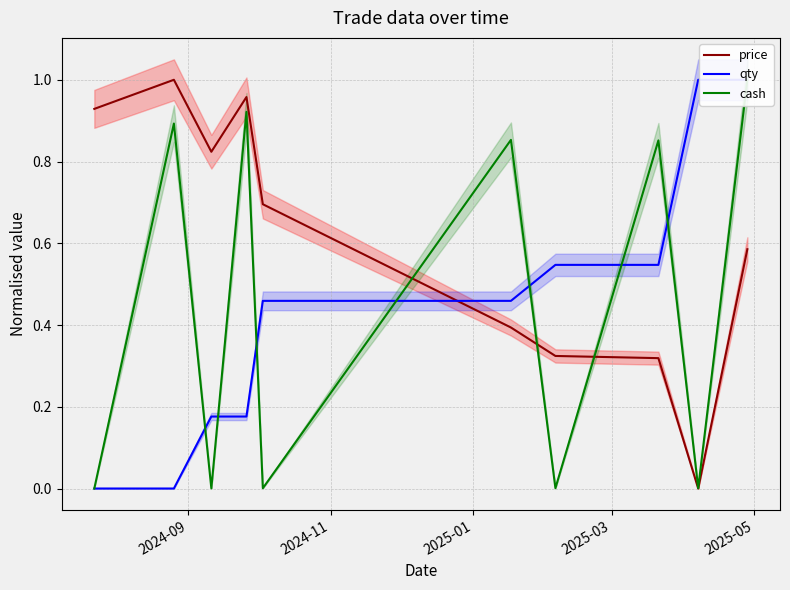

True or false: qty and price cross at least once.

True